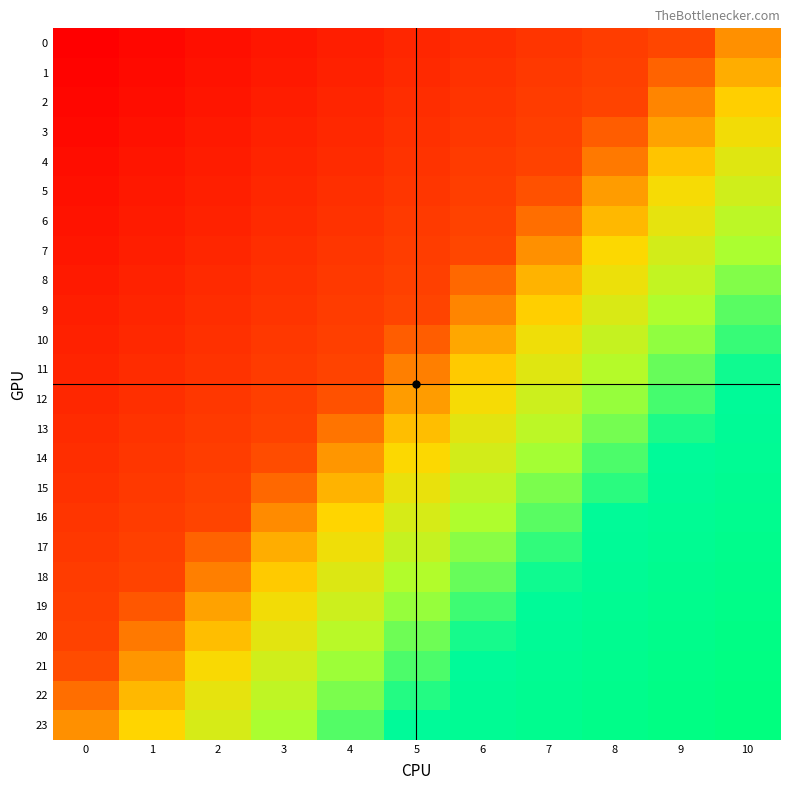

Count the number of data series in this chart.

24